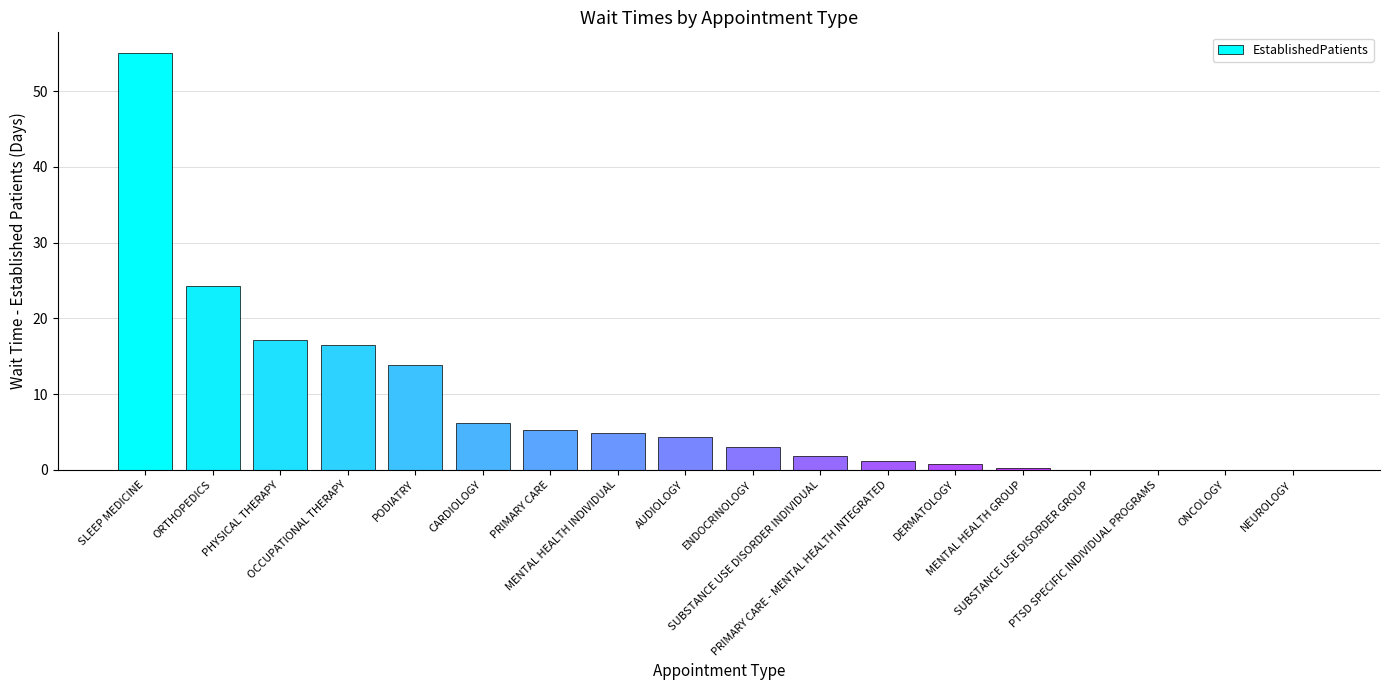

How many categories are shown in the chart?

18